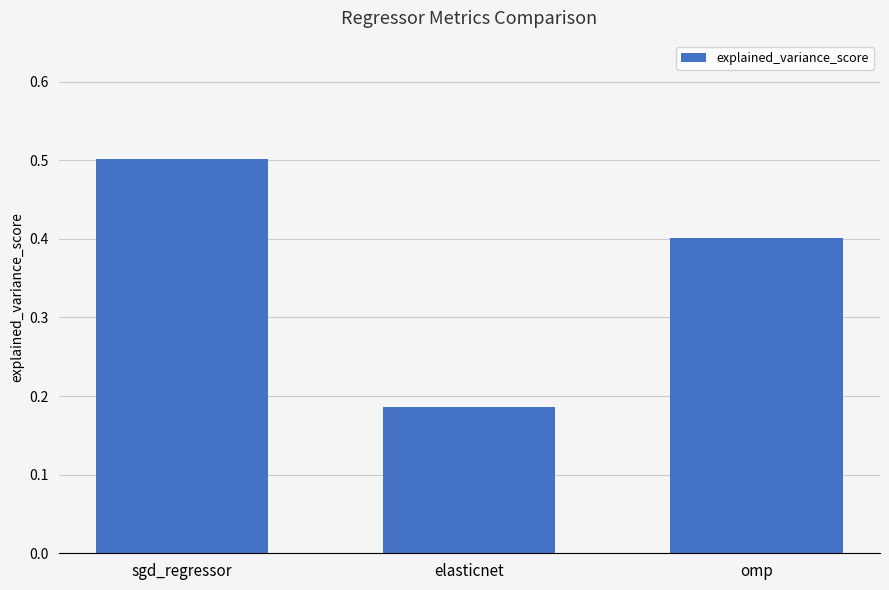

List the labels in order of value, smallest first.

elasticnet, omp, sgd_regressor